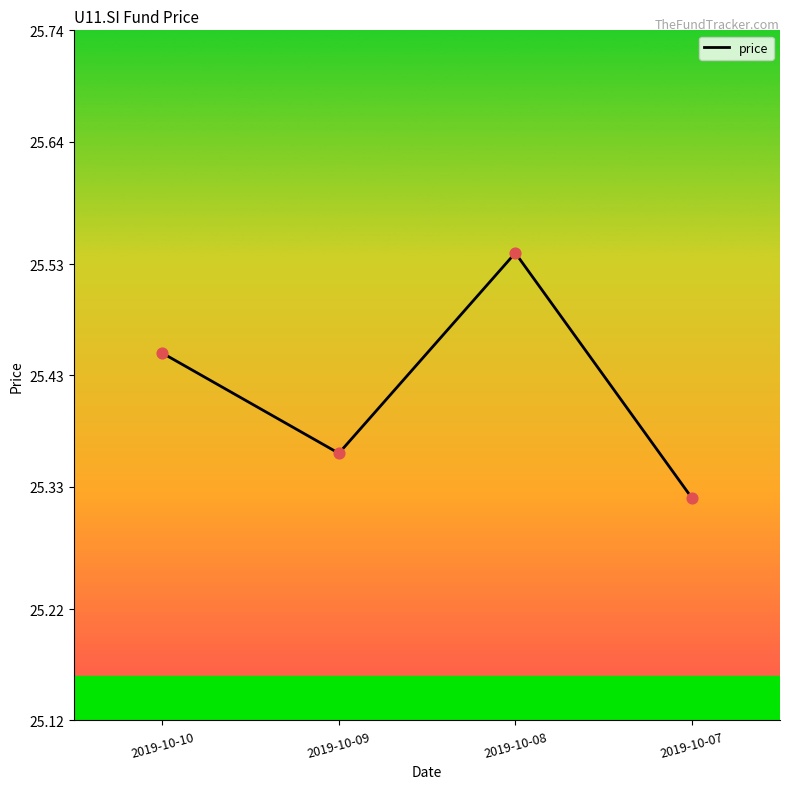

Which has a higher value, 2019-10-09 or 2019-10-07?

2019-10-09